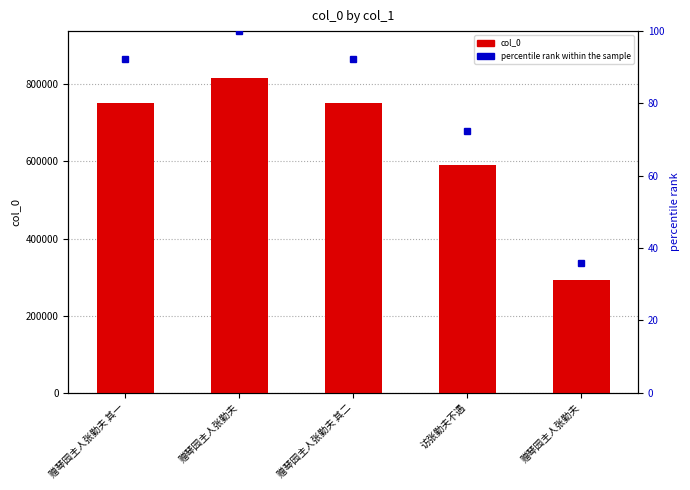

What is the value of the col_0 bar at the 4th from the left?

591346.0